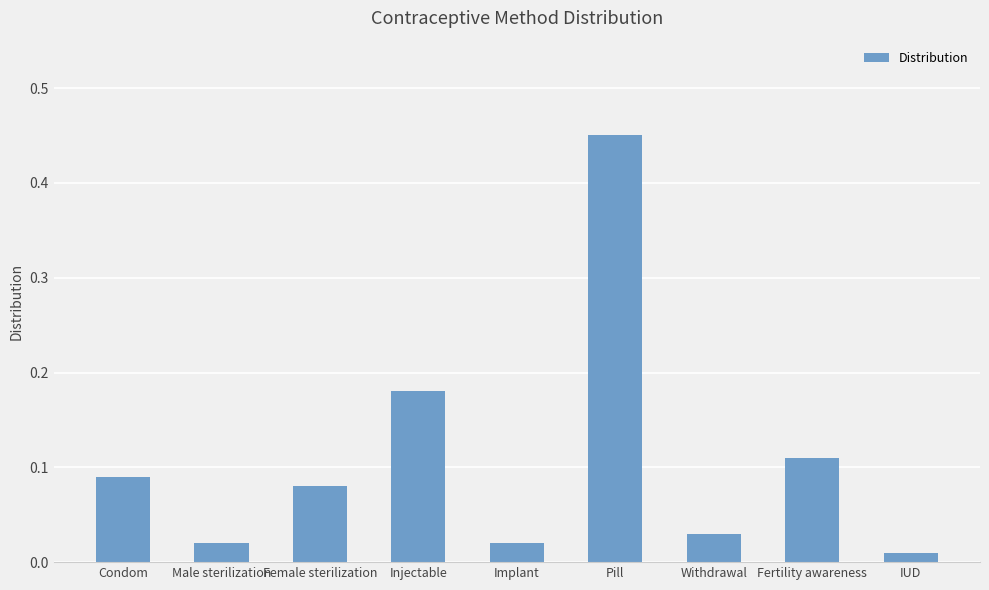

Which label corresponds to the largest value in the chart?

Pill